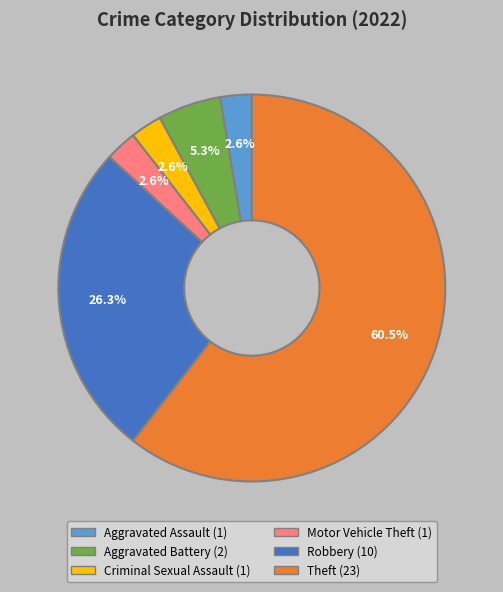

To the nearest percent, what is the difference between the Aggravated Battery and Motor Vehicle Theft slice percentages?

3%